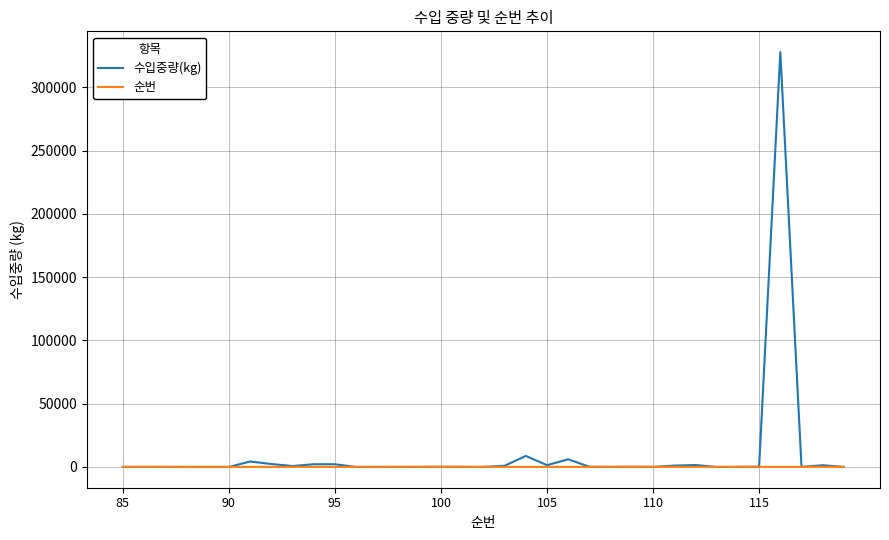

What is the difference between the second highest and second lowest values in the 수입중량(kg) series?

8743